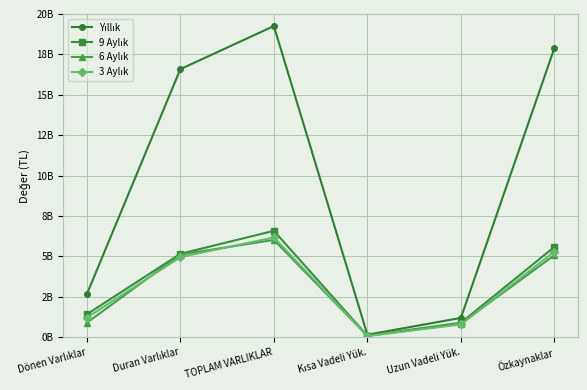

List the series in order of their peak value, lowest first.

6 Aylık, 3 Aylık, 9 Aylık, Yıllık